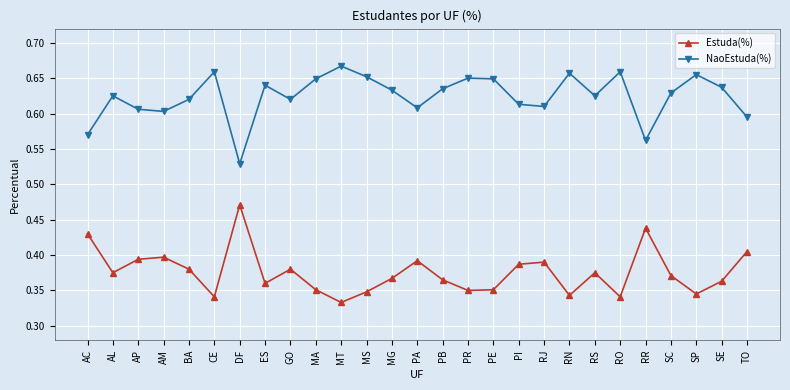

What is the sum of the Estuda(%) values at GO and SC?

0.8